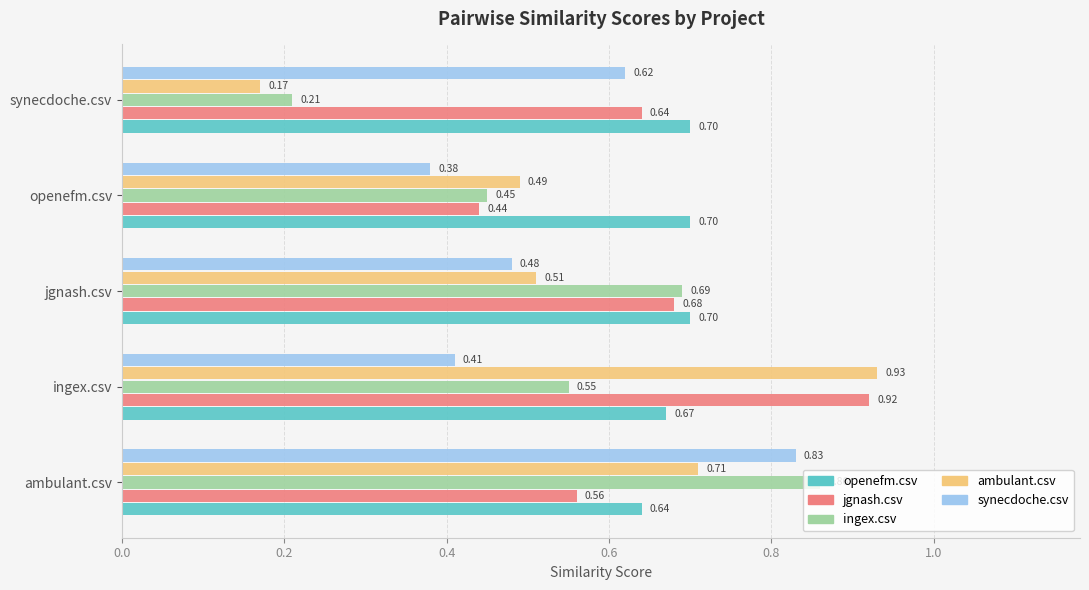

List the series in order of their peak value, lowest first.

openefm.csv, synecdoche.csv, ingex.csv, jgnash.csv, ambulant.csv